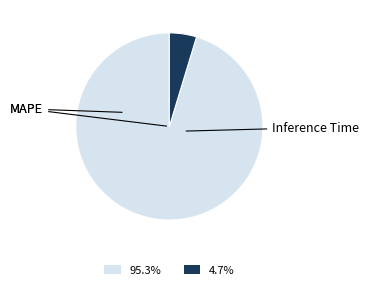

Is the sum of 4.7% and 95.3% greater than half?

Yes